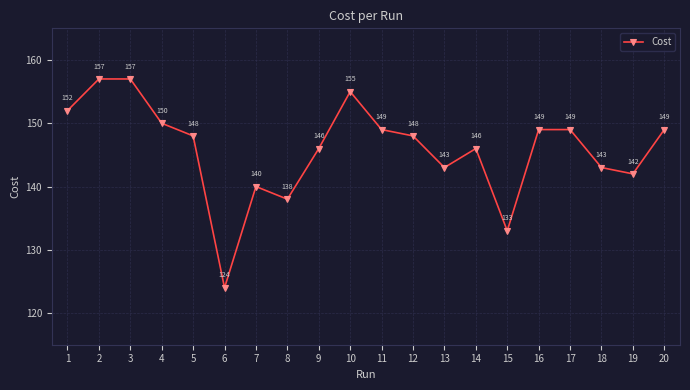

Where is the first local minimum?

6